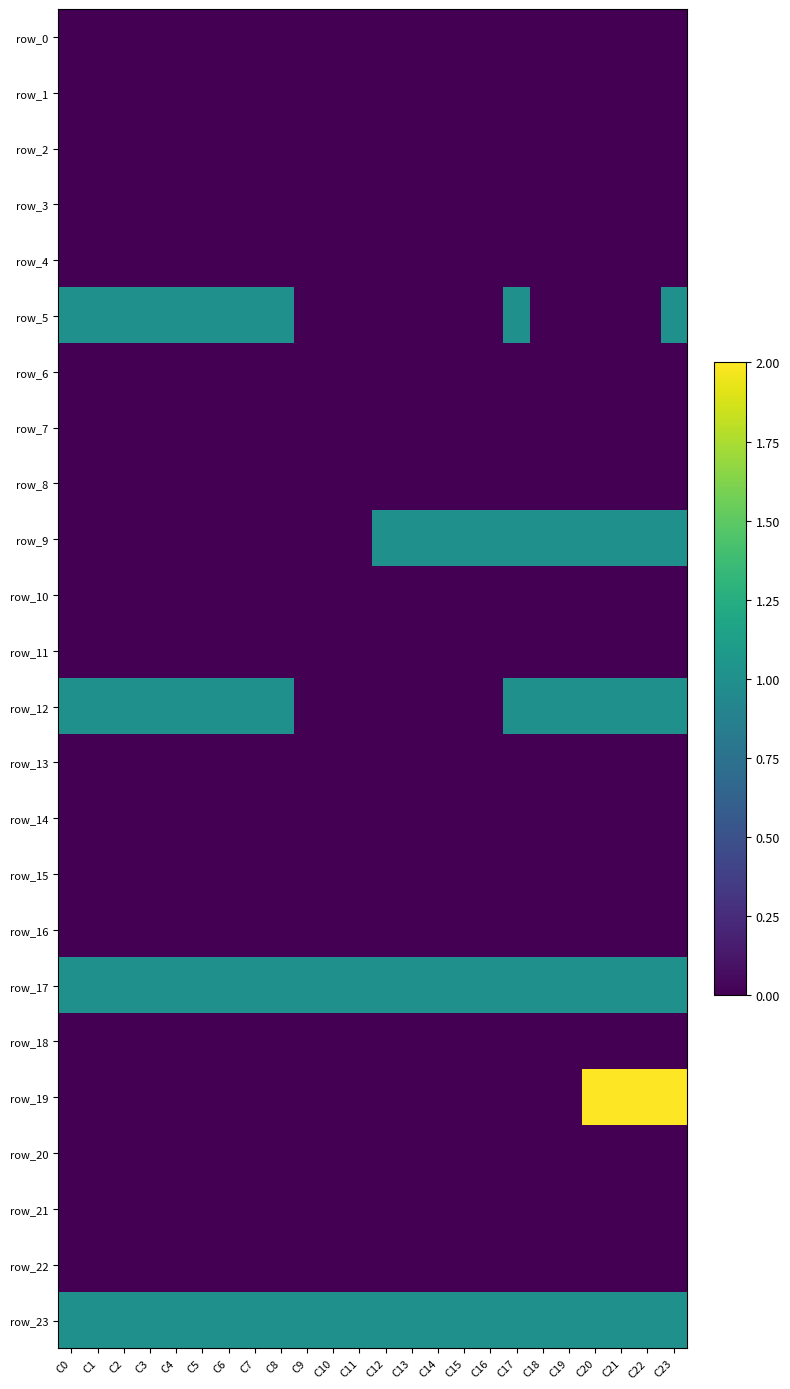

What is the difference between the highest and lowest values at C19?

1